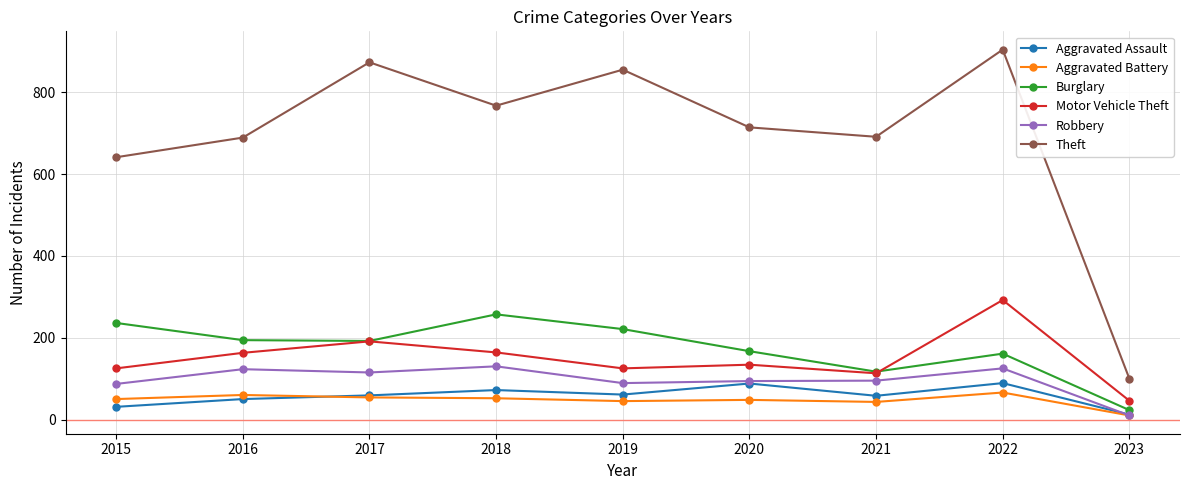

The Robbery series shows 94 at 2020. True or false?

True